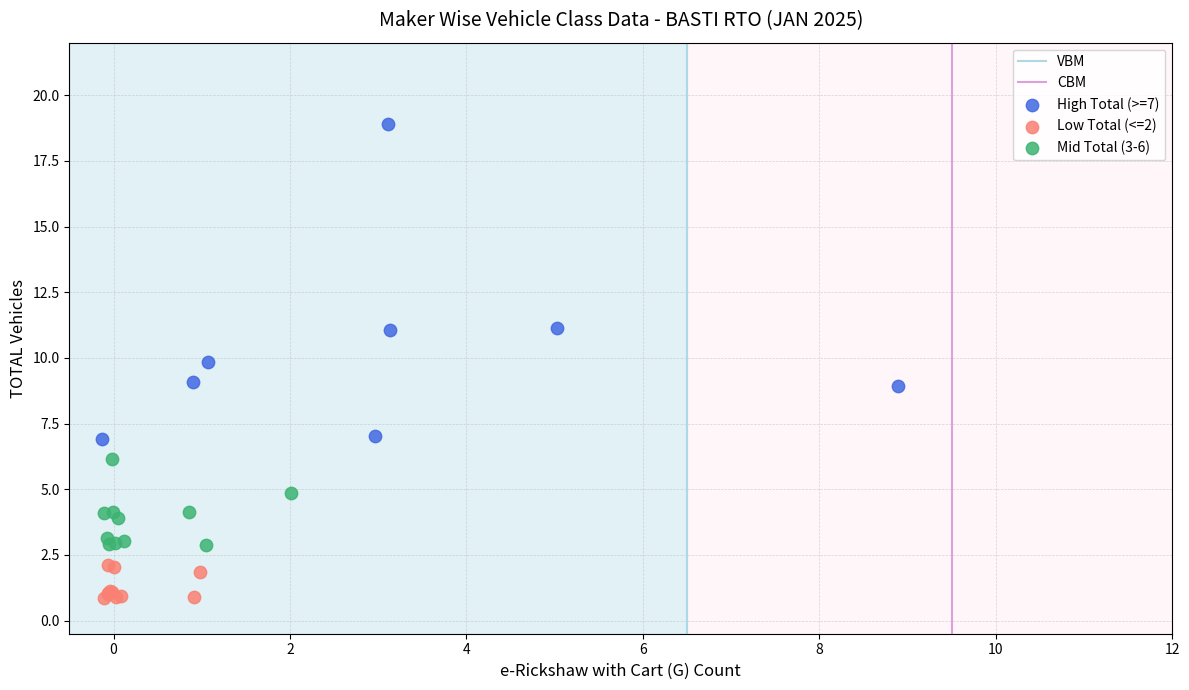

Which series reaches the maximum Y coordinate?

High Total (>=7)